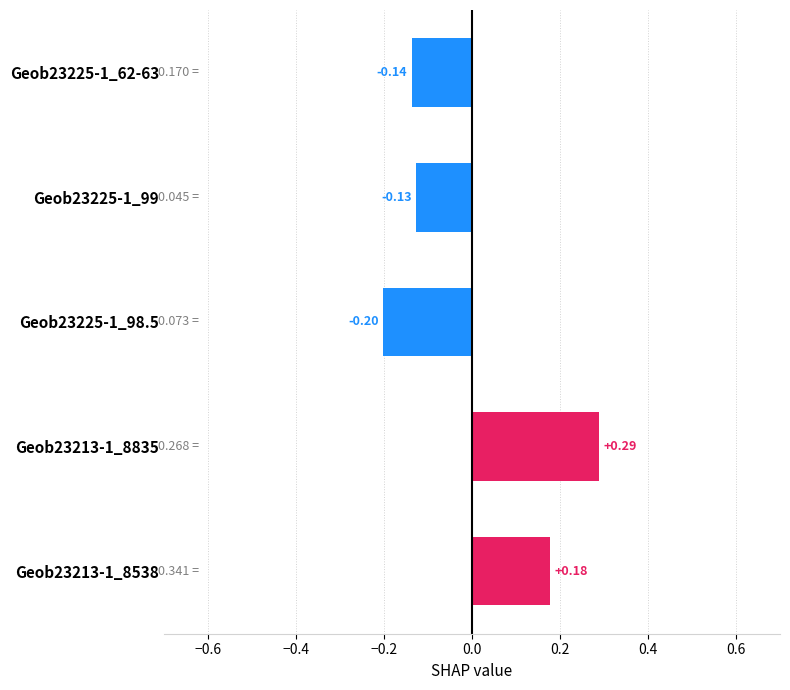

What is the sum of the values at Geob23225-1_62-63 and Geob23225-1_99?

-0.3